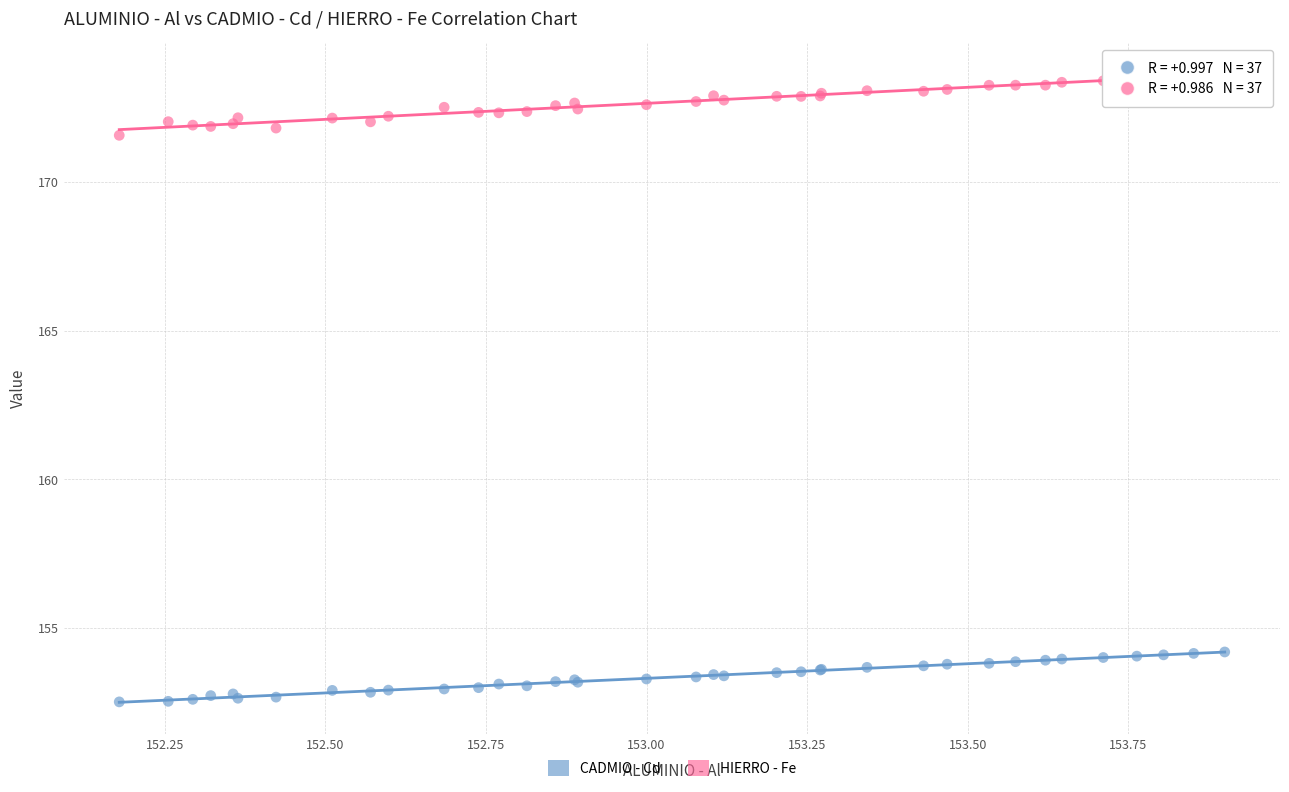

Which series reaches the maximum Y coordinate?

HIERRO - Fe